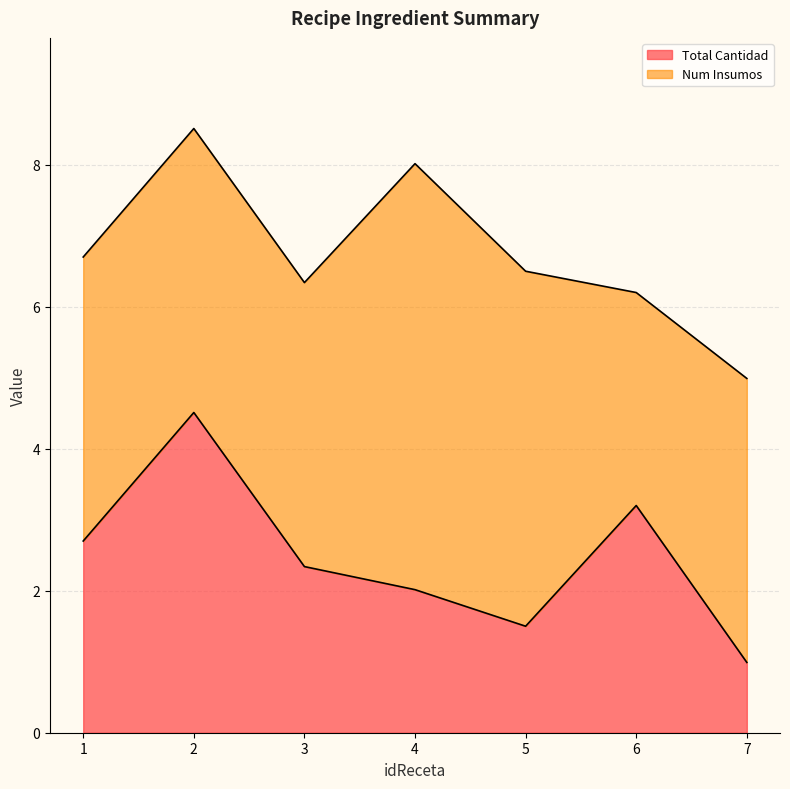

What is the ratio of the value at 5 to the value at 6?

0.5